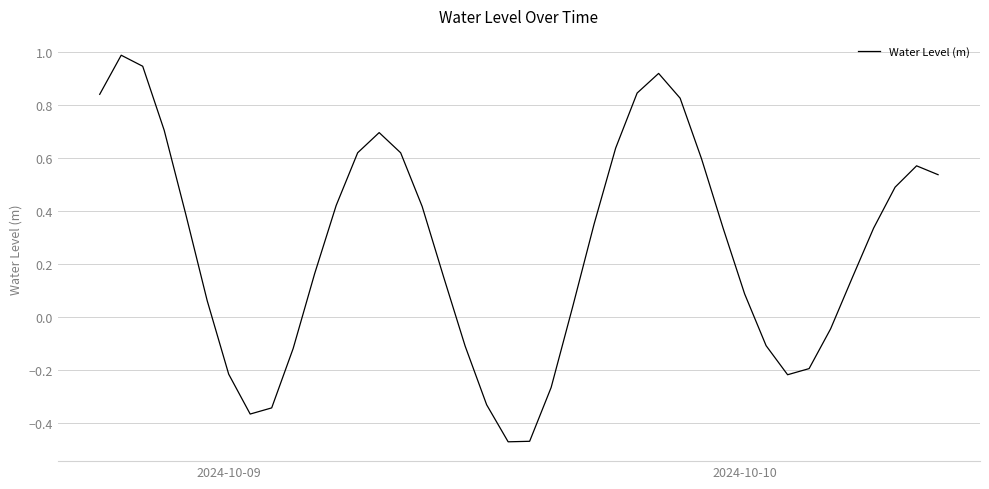

What is the greatest value displayed?

1.0